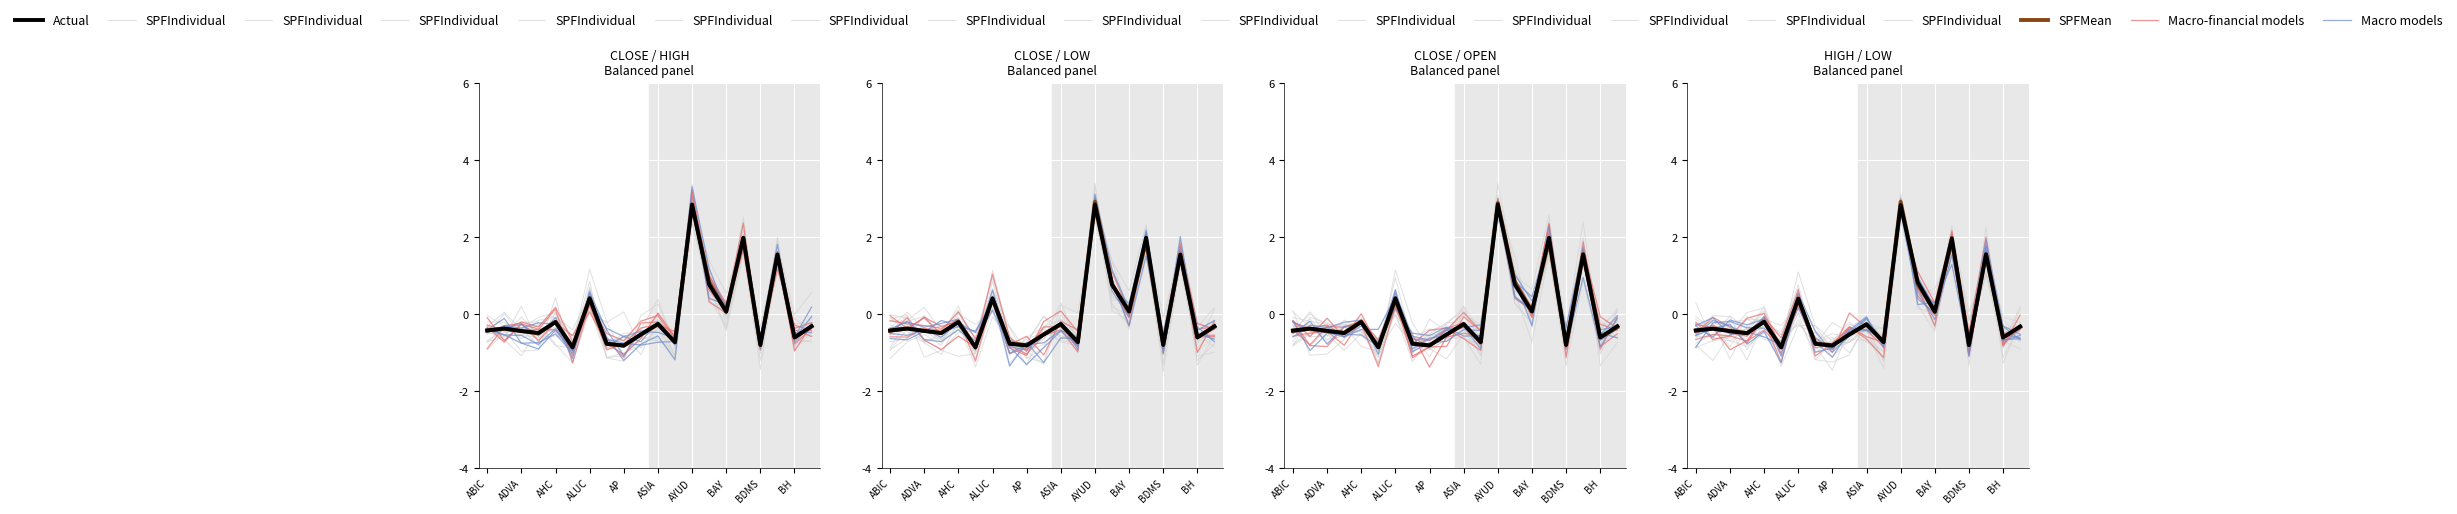

What is the sum of all Macro models values?

-0.9